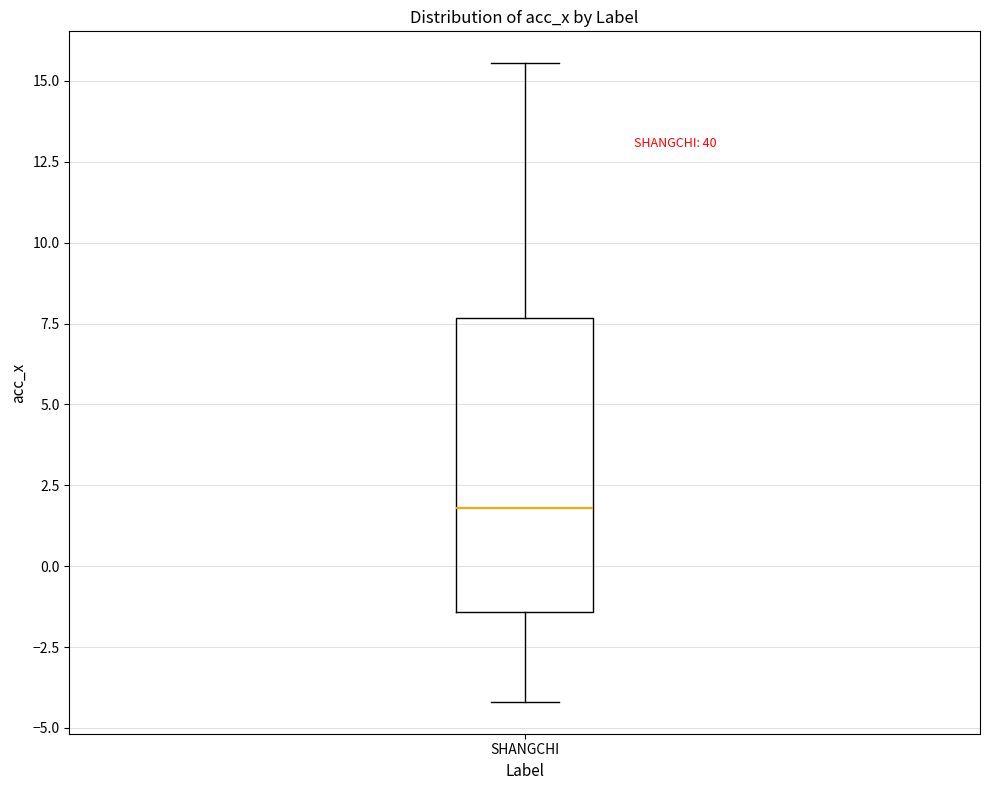

Where does the lower whisker of the box for SHANGCHI end on the y-axis? The values are not printed on the chart, so give them approximately, as read against the axis.

-4.0